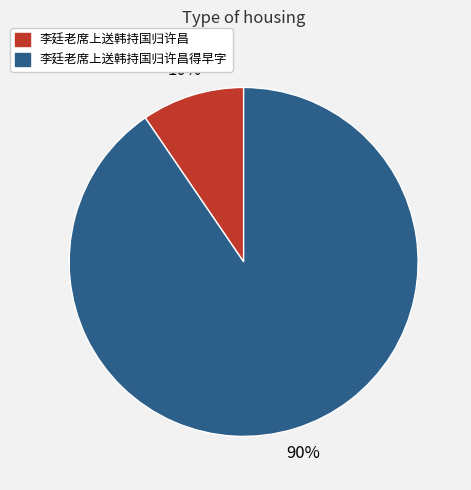

To the nearest percent, what is the average slice percentage?

50%